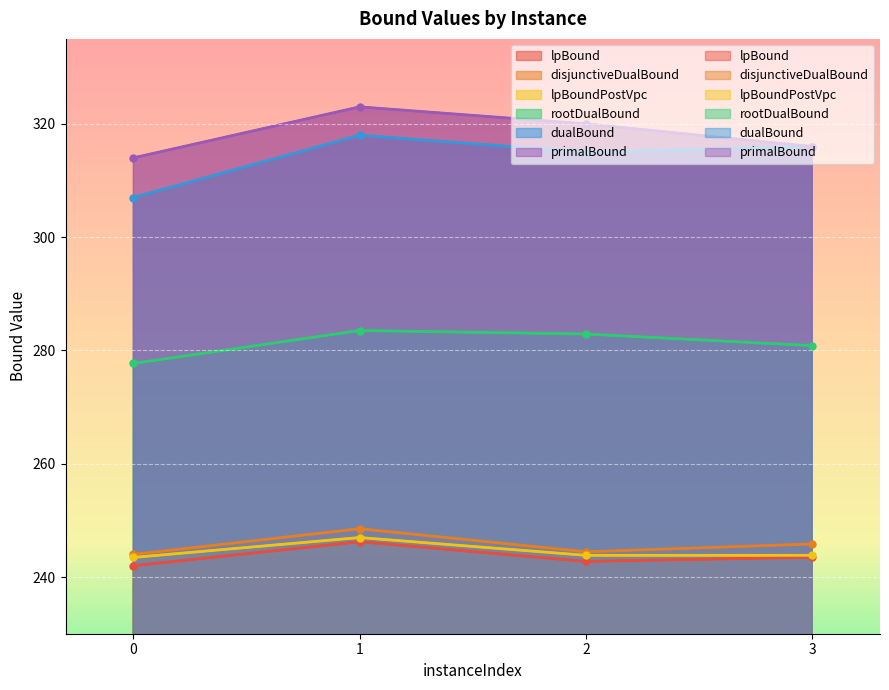

What is the spread (max minus min) of values at 1?

76.8